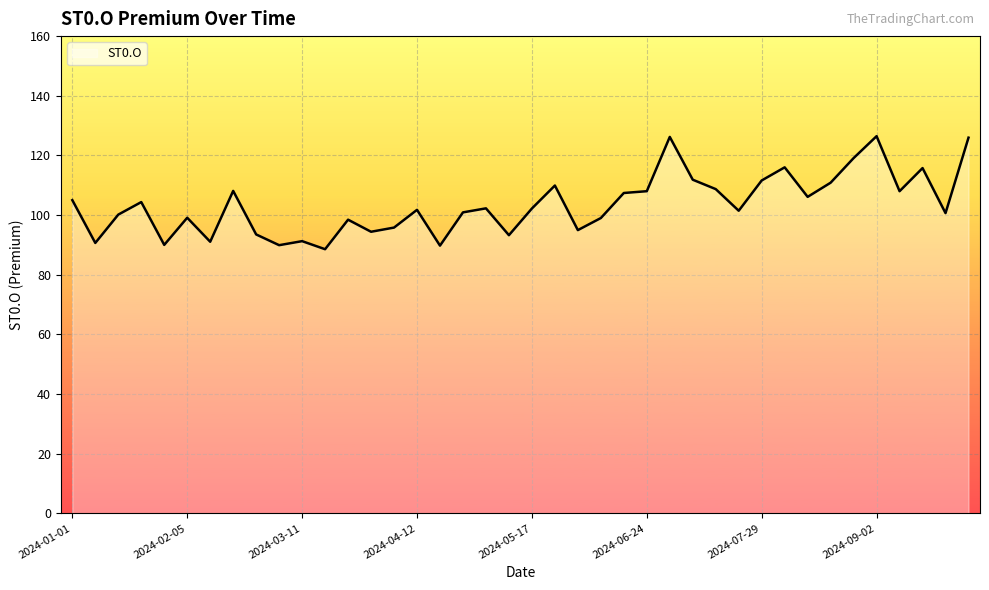

What is the maximum value shown in the chart?

126.5